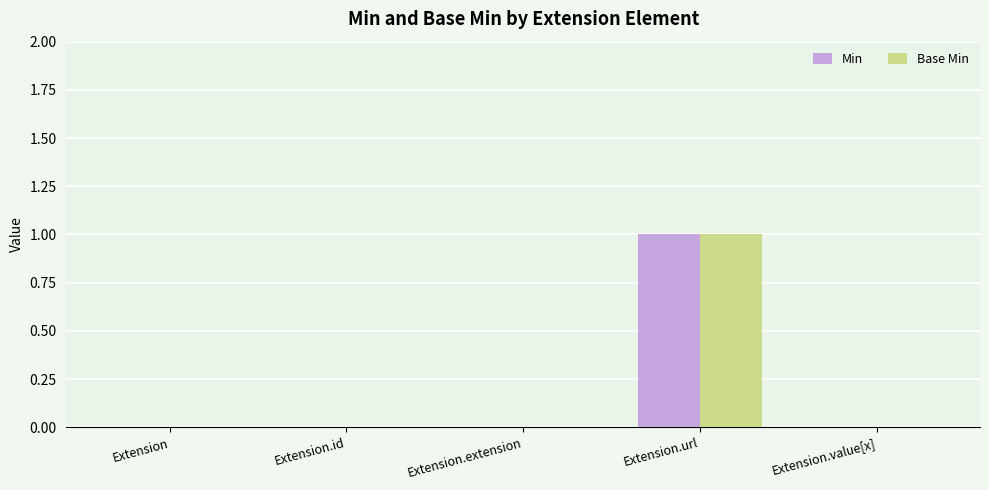

How many groups of bars are there?

5